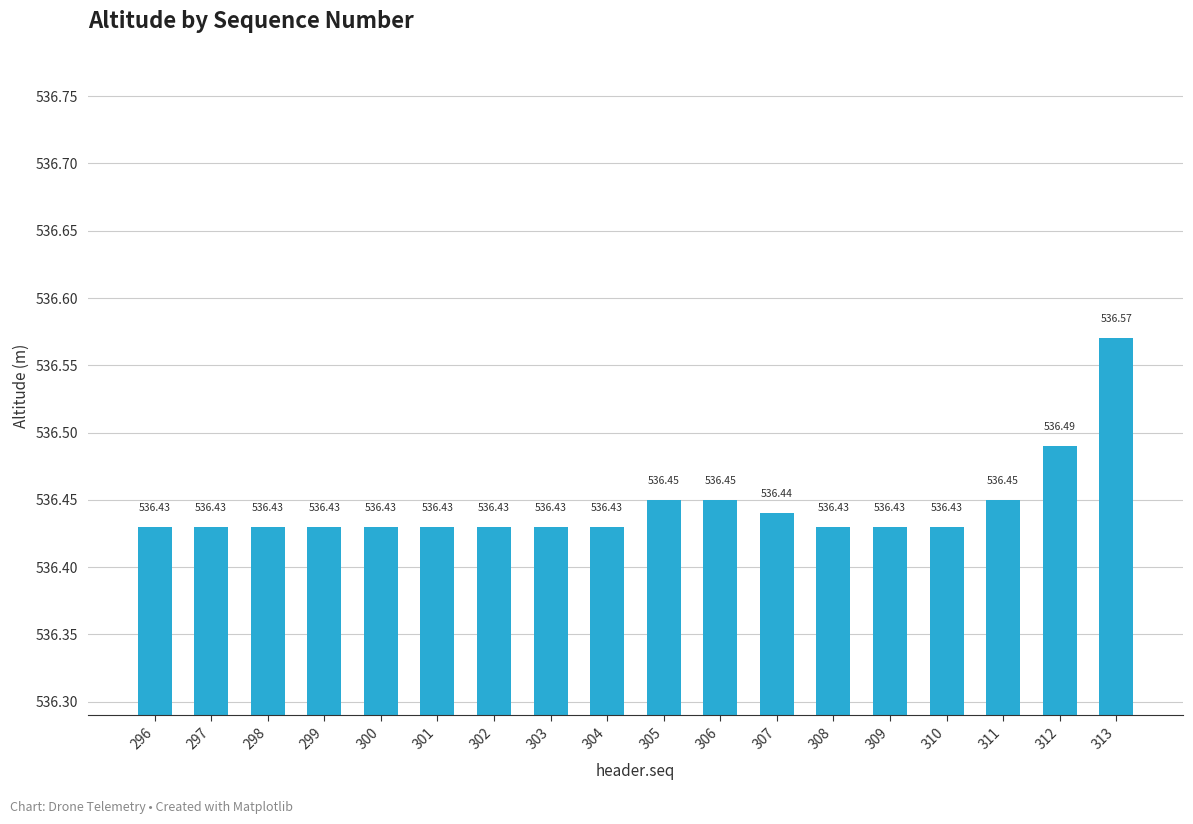

What is the value of the 12th bar from the left?

536.4